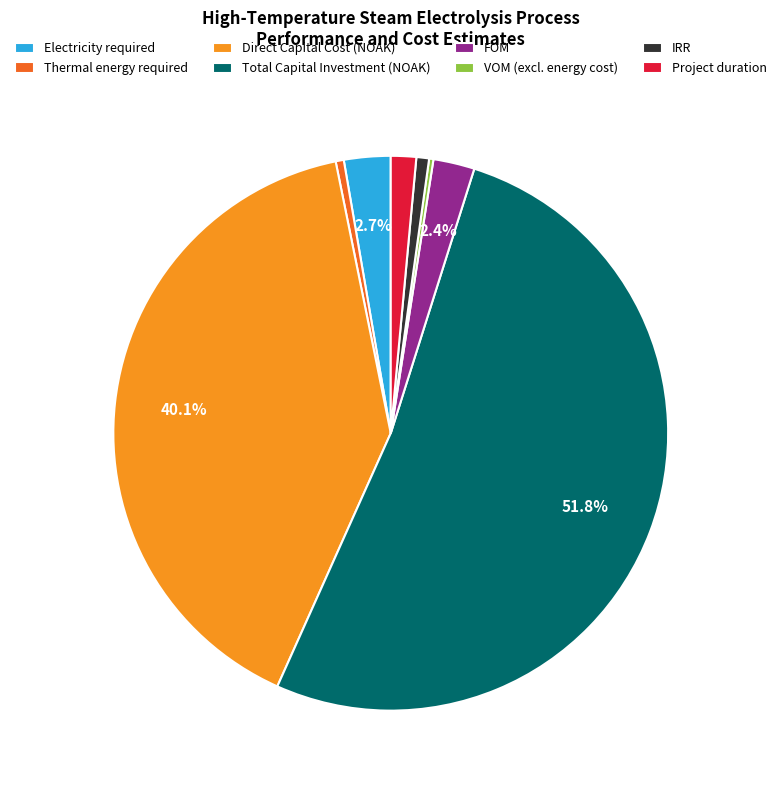

Which slice is the largest?

Total Capital Investment (NOAK)